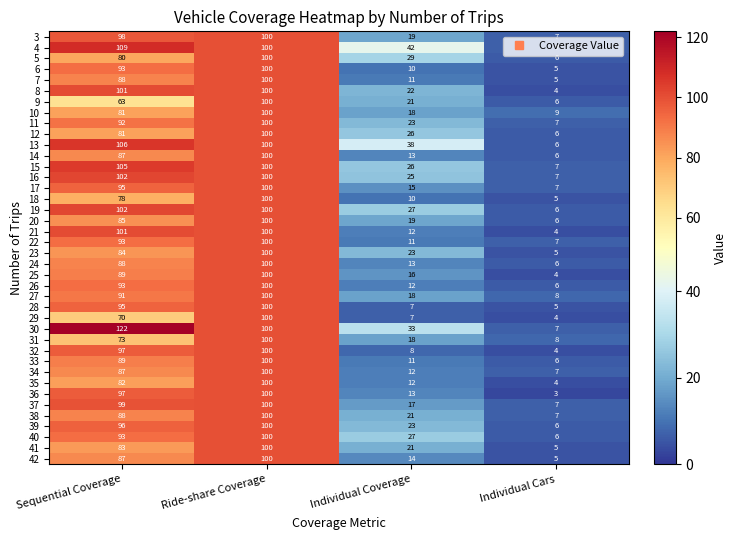

What is the spread (max minus min) of values at Individual Cars?

6